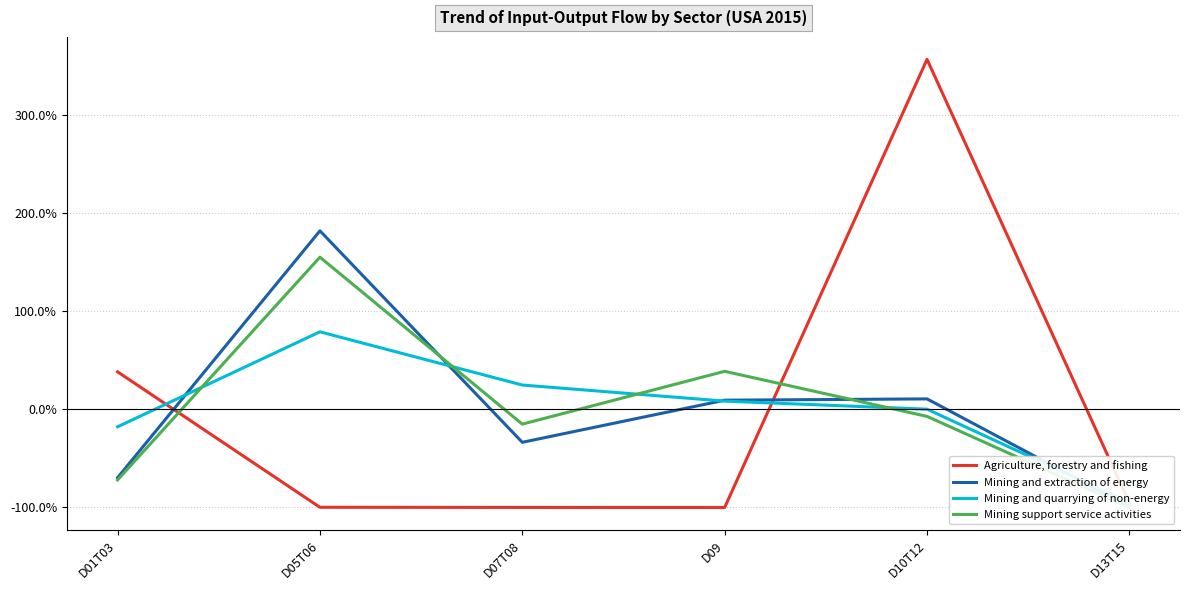

What is the minimum value shown in the chart?

-100.0